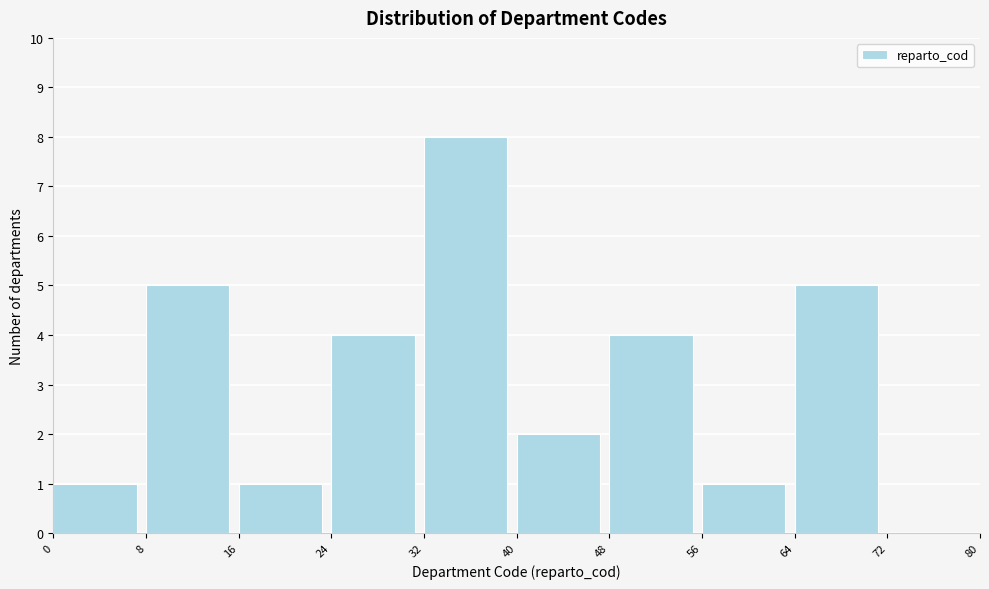

How tall is the bar that spans 48 to 56 on the x-axis? The values are not printed on the chart, so give them approximately, as read against the axis.

4